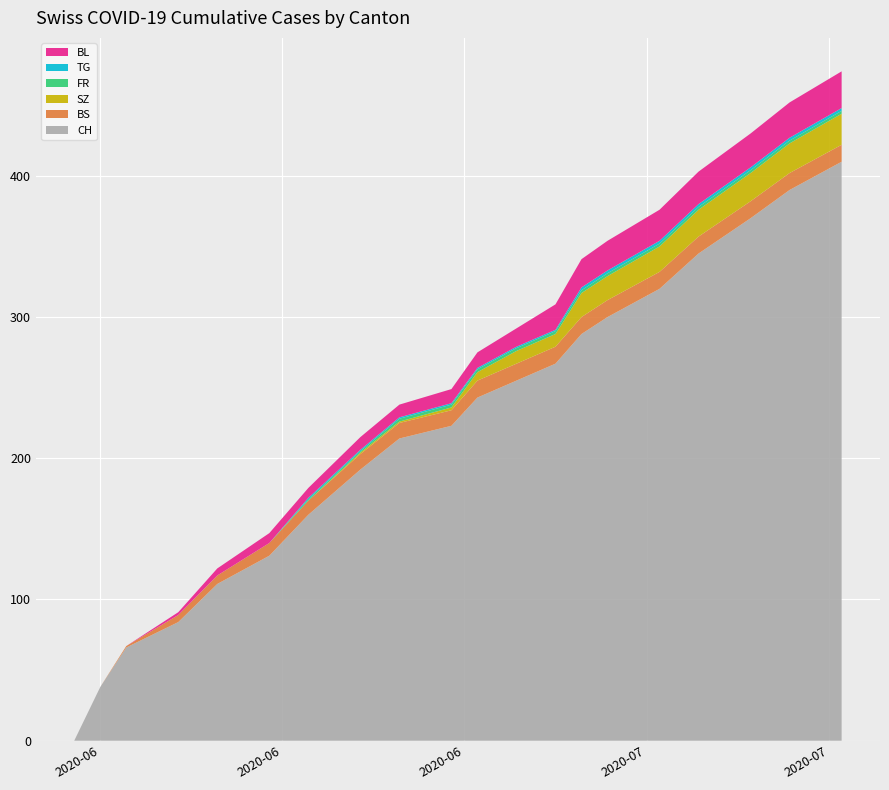

Reading right to left, what are all the values shown in this chart?

CH: 2020-07-29=410	2020-07-25=390	2020-07-22=370	2020-07-18=345	2020-07-15=320	2020-07-11=300	2020-07-09=288	2020-07-07=267	2020-07-04=255	2020-07-01=243	2020-06-29=223	2020-06-25=214	2020-06-22=192	2020-06-18=160	2020-06-15=131	2020-06-11=111	2020-06-08=84	2020-06-04=66	2020-06-02=38	2020-05-31=0
BS: 2020-07-29=12	2020-07-25=12	2020-07-22=12	2020-07-18=12	2020-07-15=12	2020-07-11=12	2020-07-09=12	2020-07-07=12	2020-07-04=12	2020-07-01=12	2020-06-29=11	2020-06-25=11	2020-06-22=11	2020-06-18=10	2020-06-15=9	2020-06-11=6	2020-06-08=5	2020-06-04=1	2020-06-02=0	2020-05-31=0
SZ: 2020-07-29=22	2020-07-25=21	2020-07-22=20	2020-07-18=19	2020-07-15=18	2020-07-11=17	2020-07-09=17	2020-07-07=9	2020-07-04=9	2020-07-01=6	2020-06-29=2	2020-06-25=1	2020-06-22=1	2020-06-18=0	2020-06-15=0	2020-06-11=0	2020-06-08=0	2020-06-04=0	2020-06-02=0	2020-05-31=0
FR: 2020-07-29=2	2020-07-25=2	2020-07-22=2	2020-07-18=2	2020-07-15=2	2020-07-11=2	2020-07-09=2	2020-07-07=2	2020-07-04=2	2020-07-01=2	2020-06-29=2	2020-06-25=2	2020-06-22=1	2020-06-18=1	2020-06-15=0	2020-06-11=0	2020-06-08=0	2020-06-04=0	2020-06-02=0	2020-05-31=0
TG: 2020-07-29=2	2020-07-25=2	2020-07-22=2	2020-07-18=2	2020-07-15=2	2020-07-11=2	2020-07-09=2	2020-07-07=1	2020-07-04=1	2020-07-01=1	2020-06-29=1	2020-06-25=1	2020-06-22=1	2020-06-18=1	2020-06-15=0	2020-06-11=0	2020-06-08=0	2020-06-04=0	2020-06-02=0	2020-05-31=0
BL: 2020-07-29=26	2020-07-25=25	2020-07-22=24	2020-07-18=23	2020-07-15=22	2020-07-11=21	2020-07-09=20	2020-07-07=18	2020-07-04=13	2020-07-01=11	2020-06-29=10	2020-06-25=9	2020-06-22=9	2020-06-18=7	2020-06-15=7	2020-06-11=5	2020-06-08=2	2020-06-04=0	2020-06-02=0	2020-05-31=0